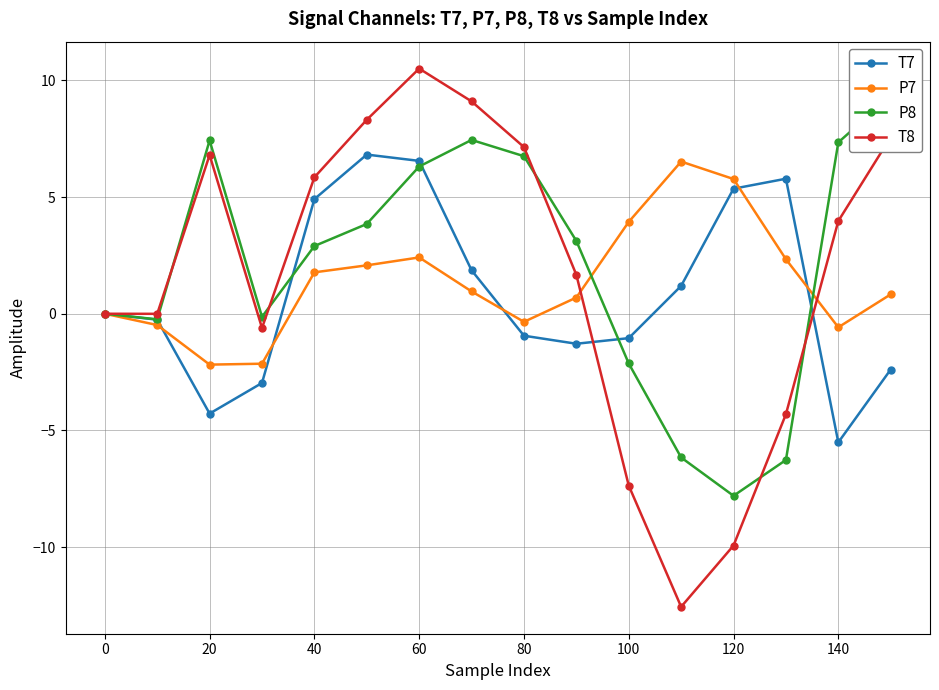

How many values in T8 are below zero?

6